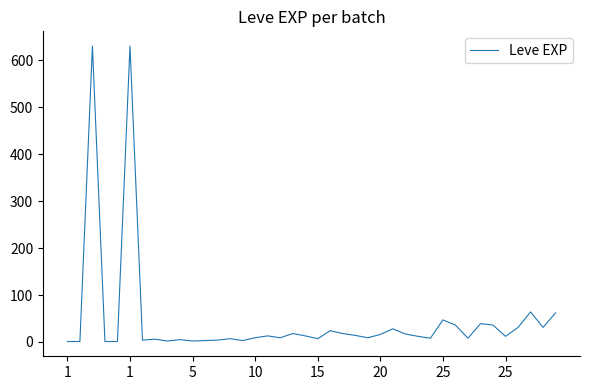

What is the maximum value shown in the chart?

630